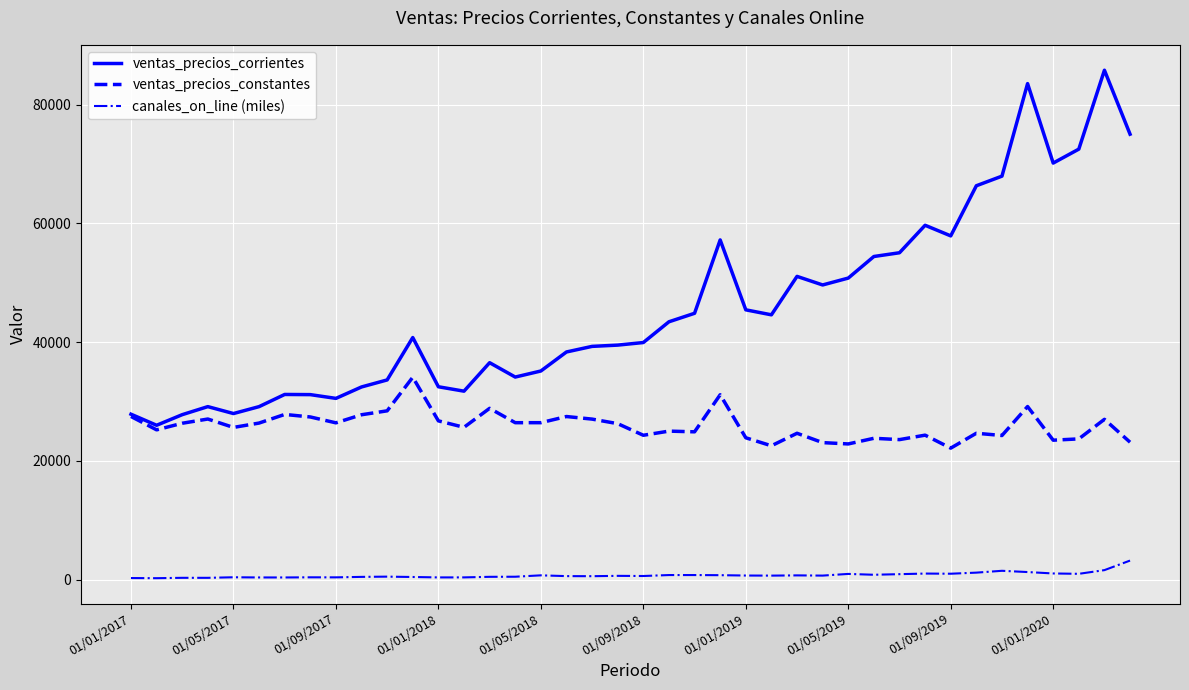

List the series in order of their overall mean, lowest first.

canales_on_line (miles), ventas_precios_constantes, ventas_precios_corrientes